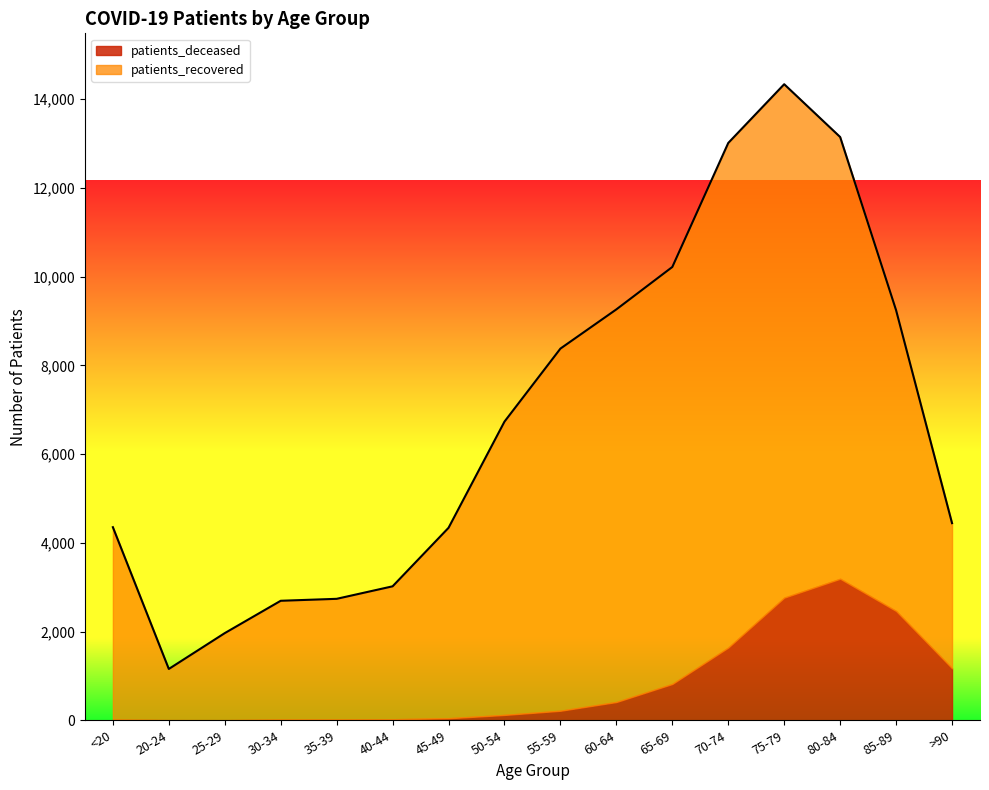

How many interior local valleys (lower than both neighbors) does the data have?

1